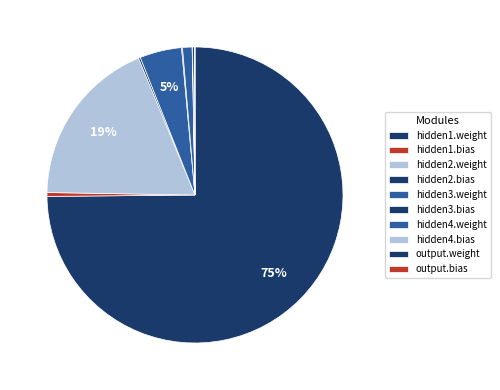

To the nearest percent, what is the combined percentage of hidden2.weight and output.weight?

19%